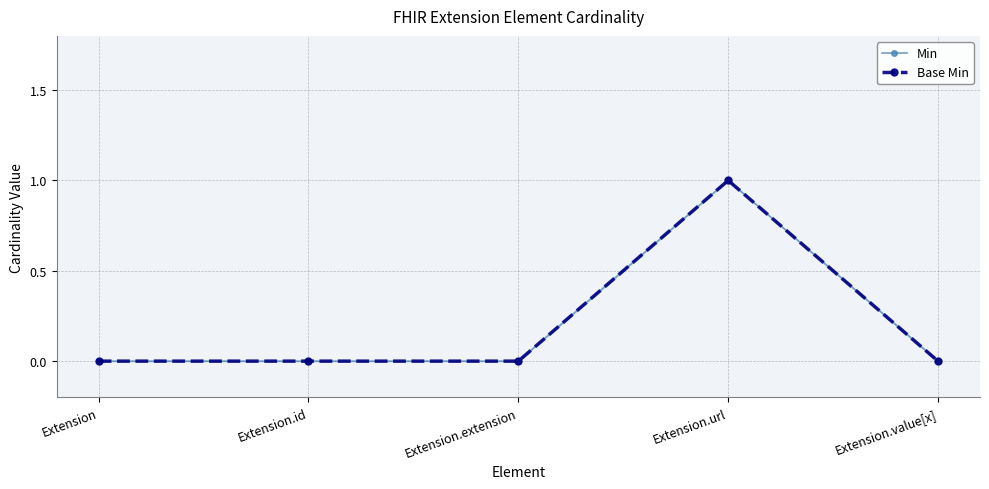

Is the value of Min at Extension.extension greater than the value of Base Min at Extension.extension?

No